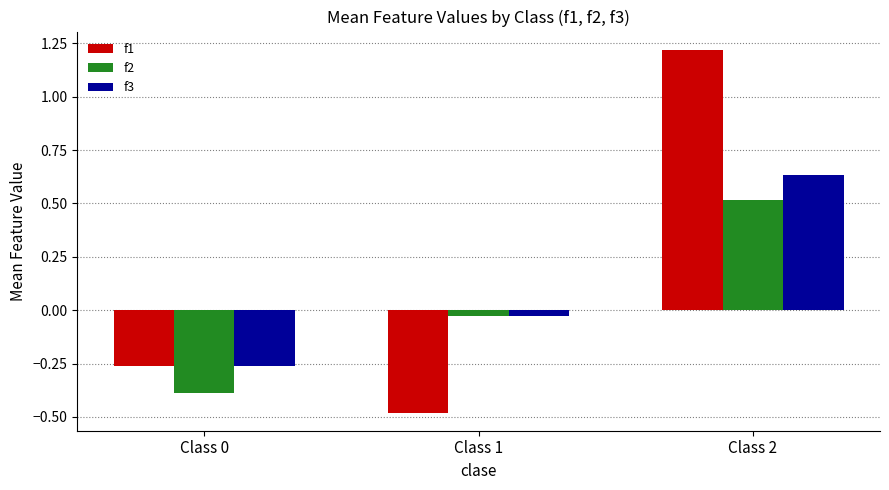

How many bars are there in total?

9